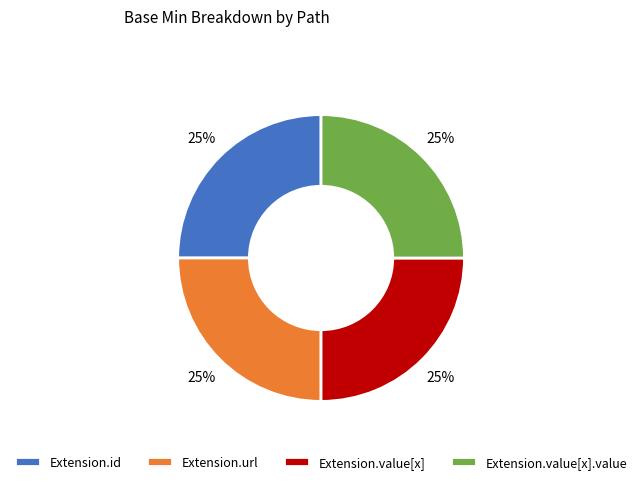

To the nearest percent, what is the average slice percentage?

25%